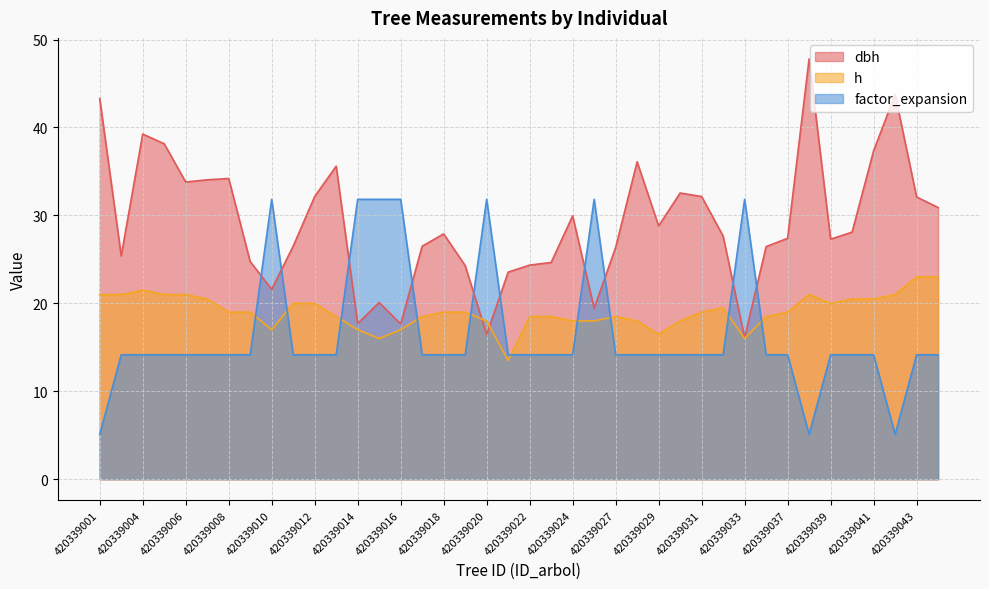

What is the value of the factor_expansion point at the 10th from the left?

14.2